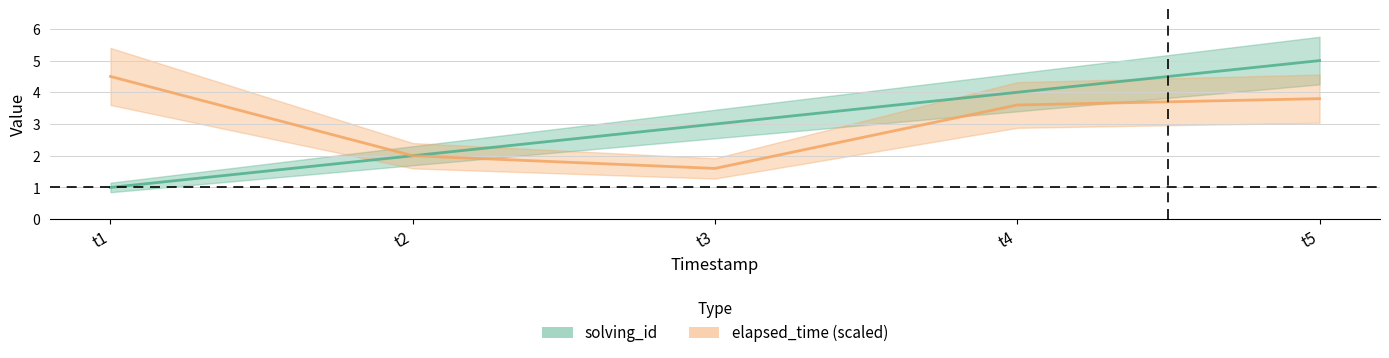

The elapsed_time series shows 1.6 at t3. True or false?

True